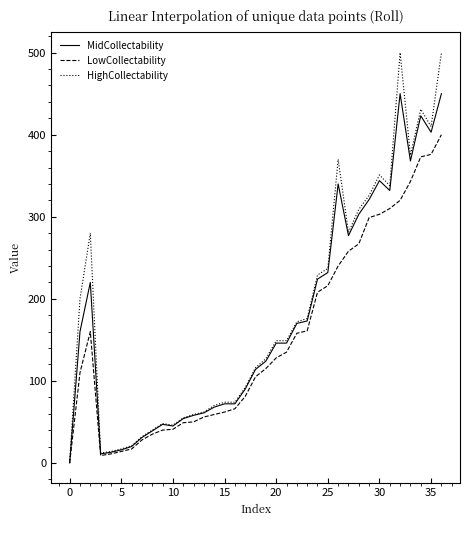

Rank the series by their maximum value, from lowest to highest.

LowCollectability, MidCollectability, HighCollectability